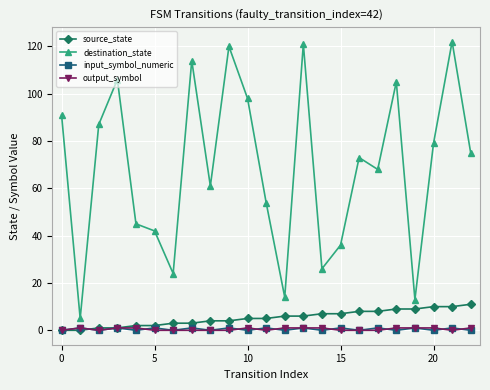

Which series has the largest range (max minus min)?

destination_state